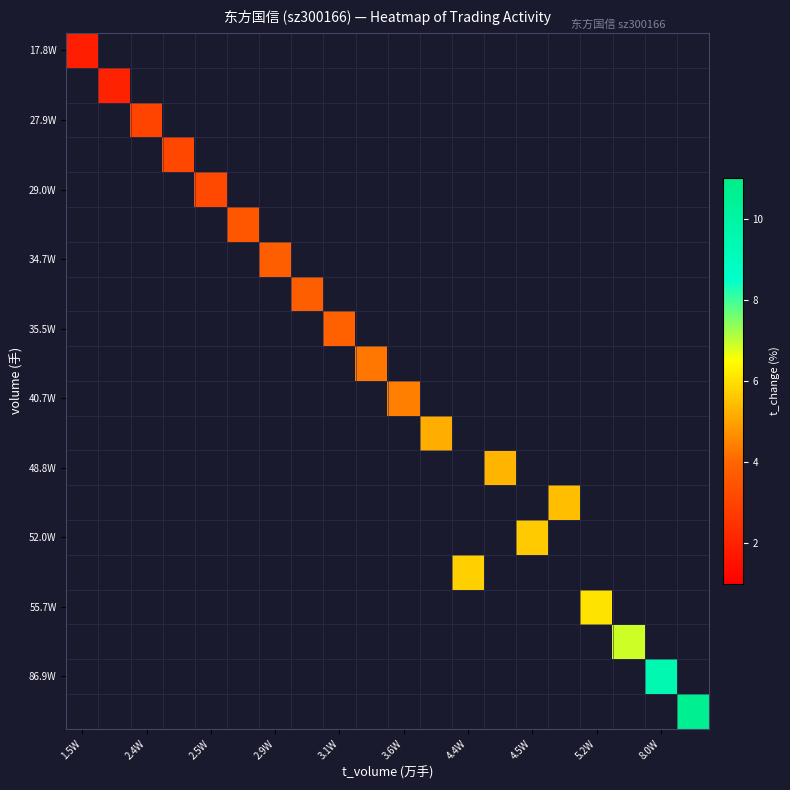

Which label corresponds to the smallest value in the chart?

1.5W